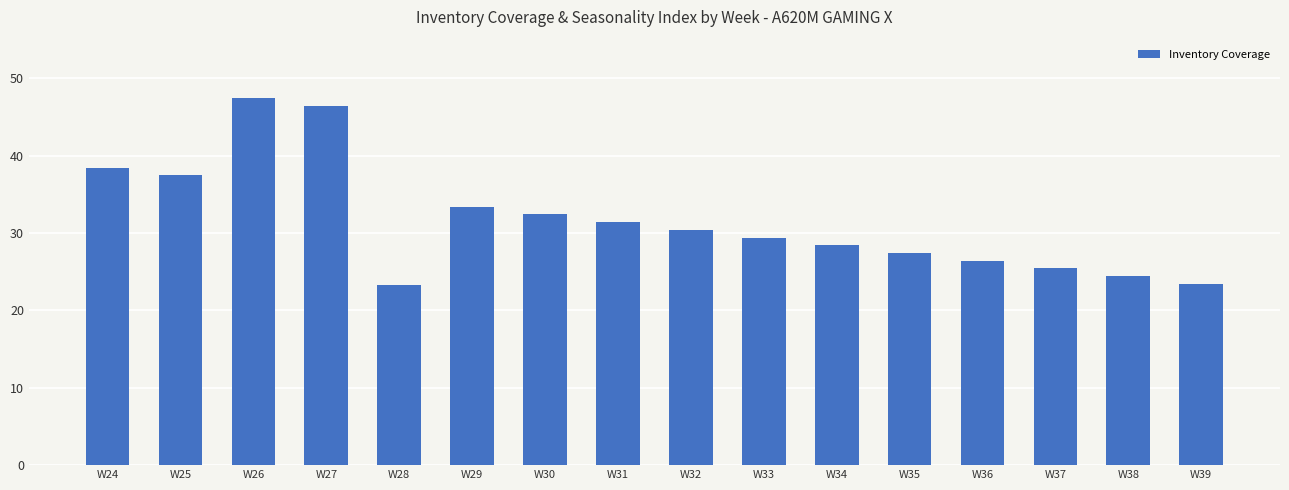

What is the difference between the values at W38 and W35?

3.0